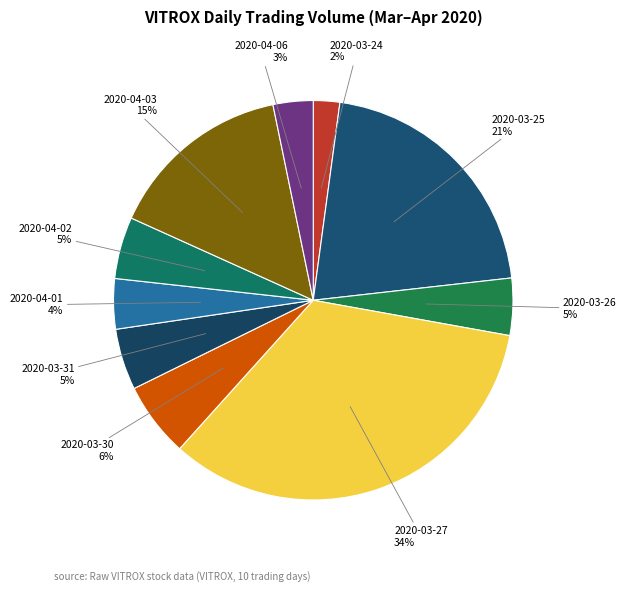

Is there a majority slice in this chart?

No